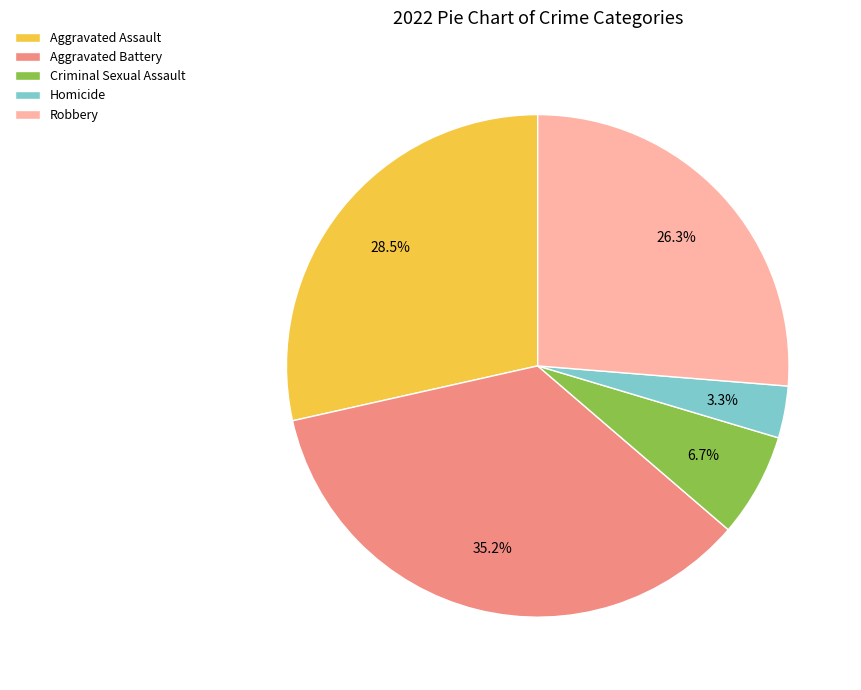

To the nearest percent, what portion does Robbery represent?

26%